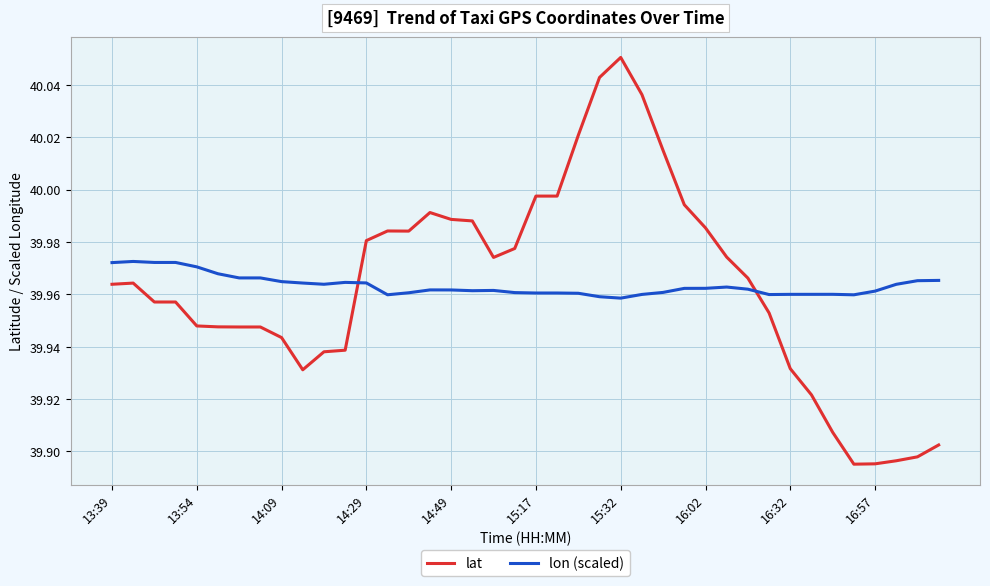

Which series has the largest range (max minus min)?

lat